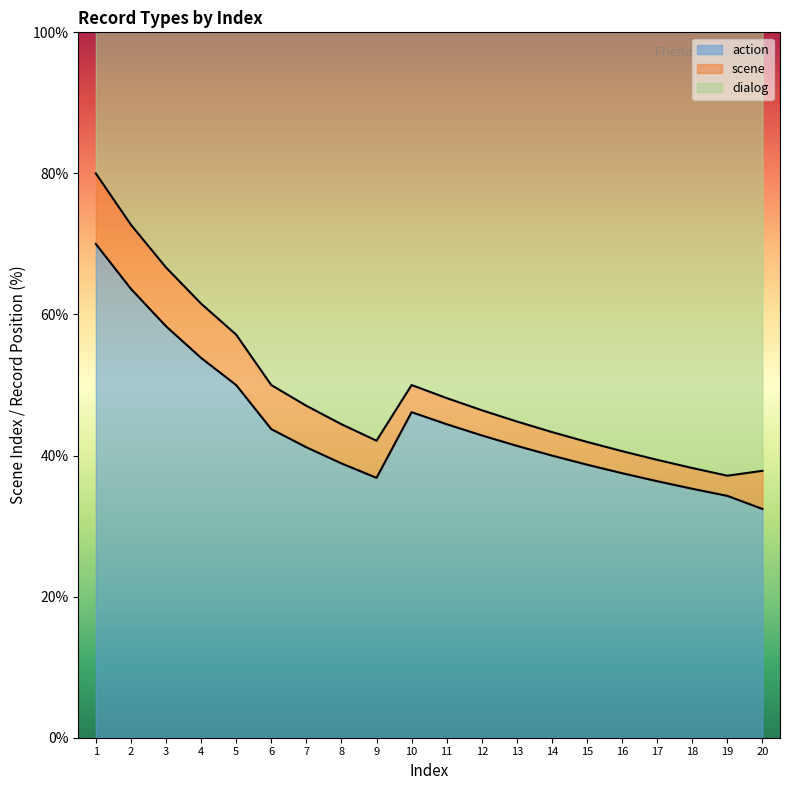

What is the difference between the maximum and second lowest values in the action_line series?

35.7